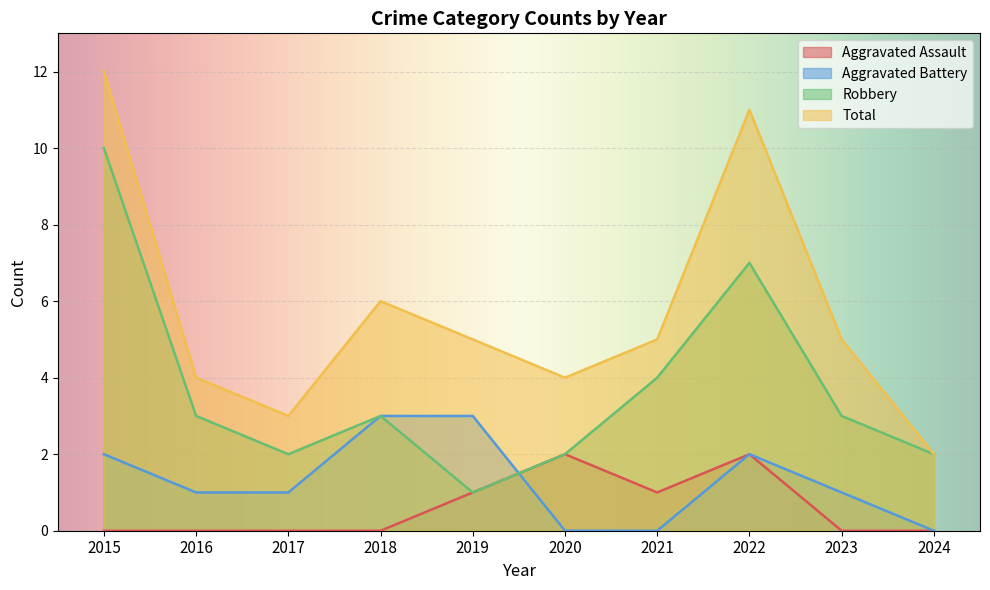

Reading right to left, list all the values displayed in this chart.

Aggravated Assault: 0	0	2	1	2	1	0	0	0	0
Aggravated Battery: 0	1	2	0	0	3	3	1	1	2
Robbery: 2	3	7	4	2	1	3	2	3	10
Total: 2	5	11	5	4	5	6	3	4	12